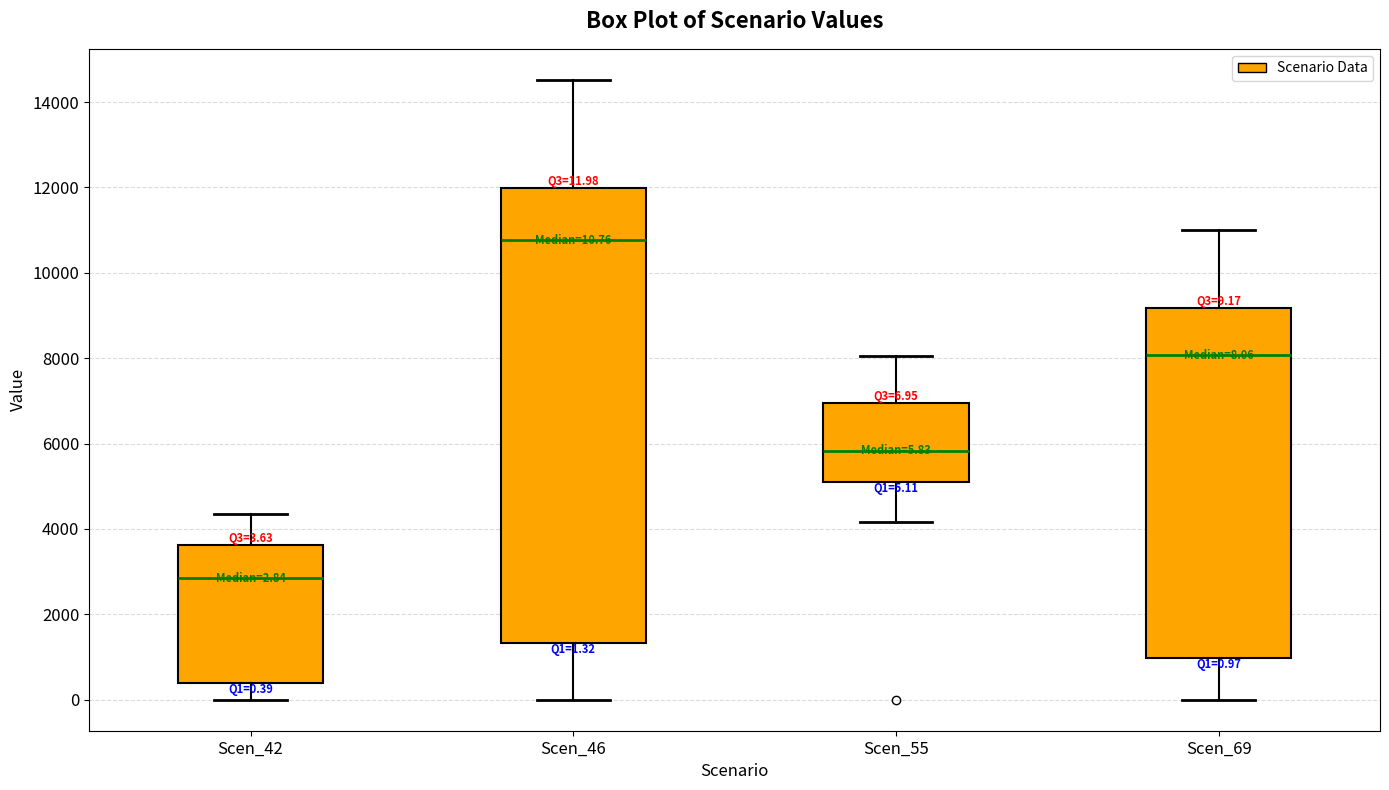

Which box's median line is the highest?

Scen_46